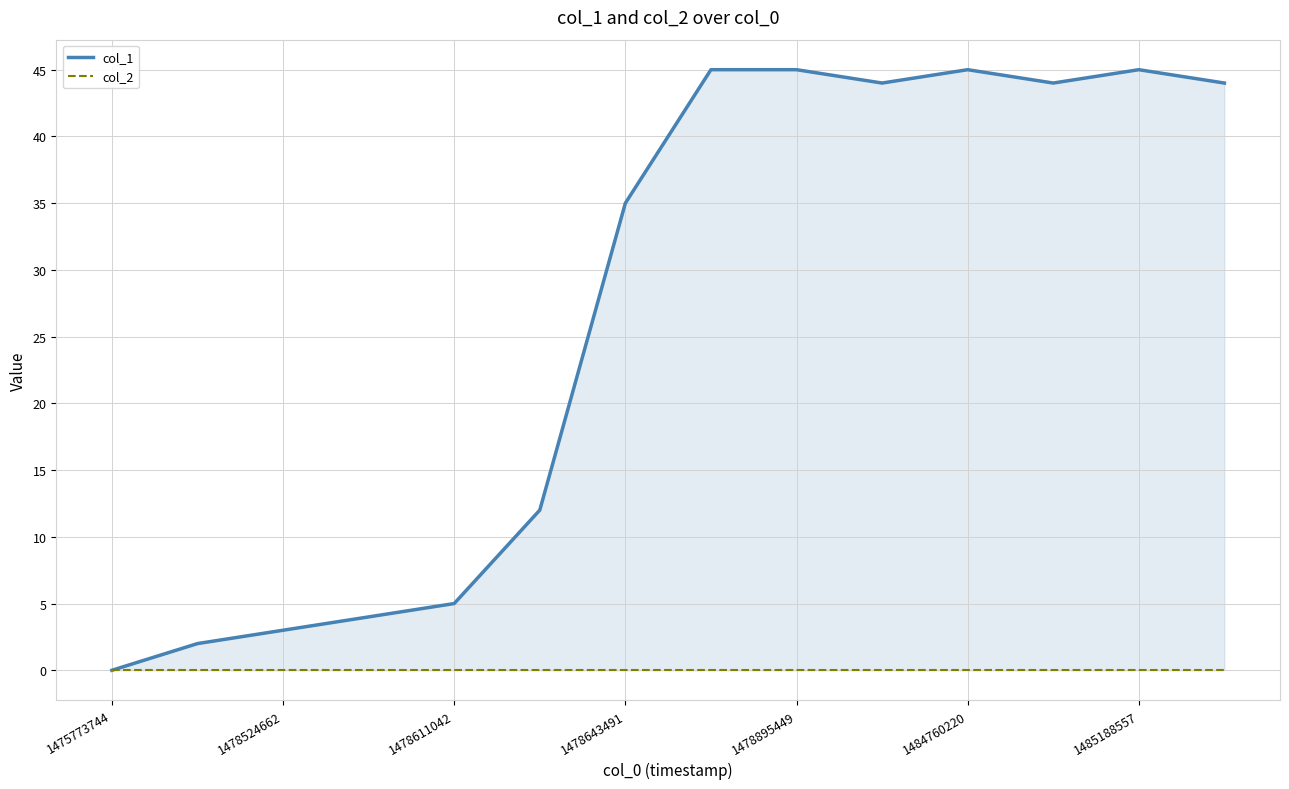

Does the chart have visible grid lines?

Yes